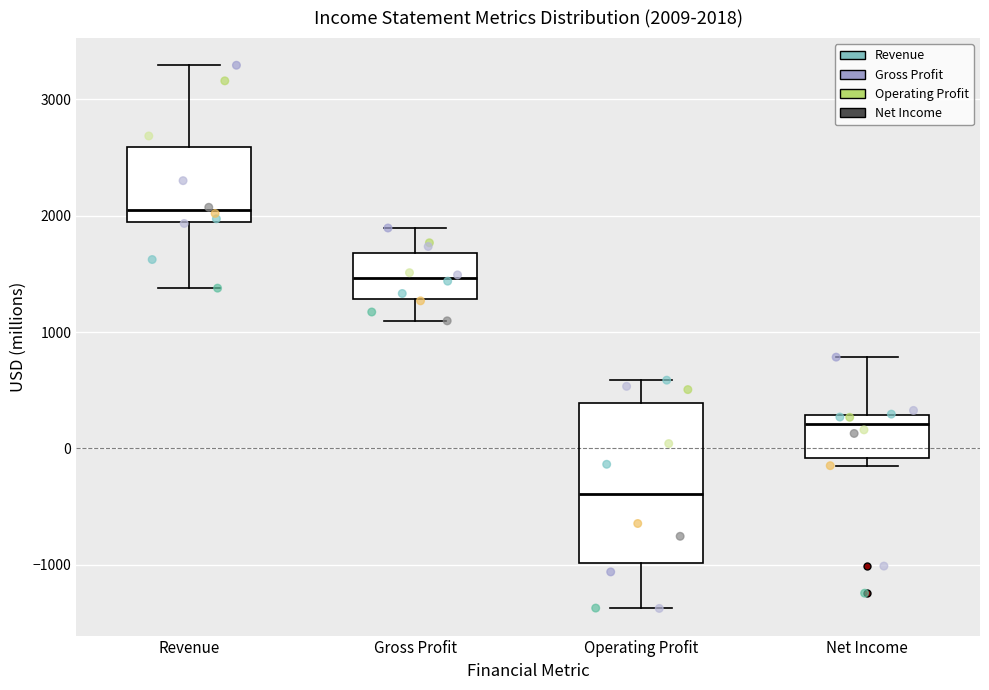

Which box is the tallest, from its lower edge to its upper edge?

Operating Profit